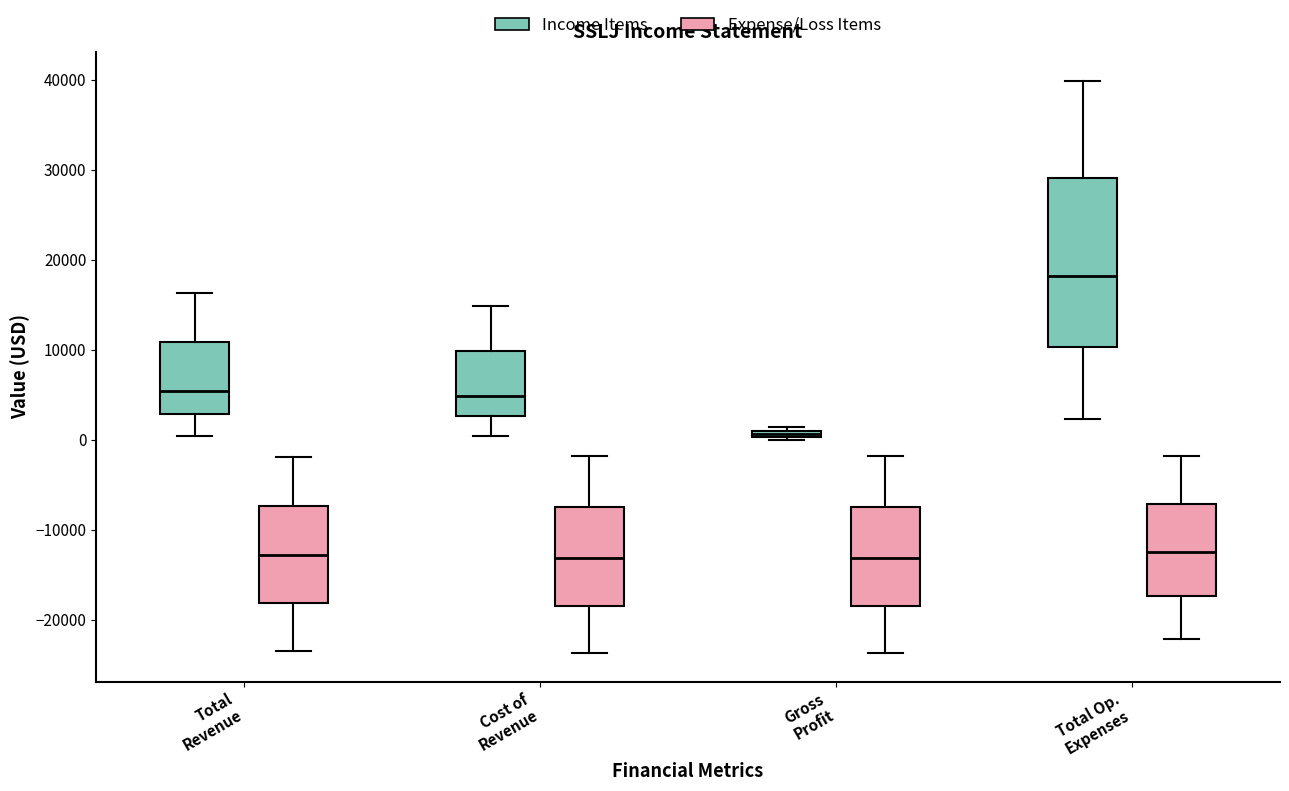

Comparing the boxes themselves (not the whiskers), which one is the tallest?

Total Op. Expenses (Income Items)